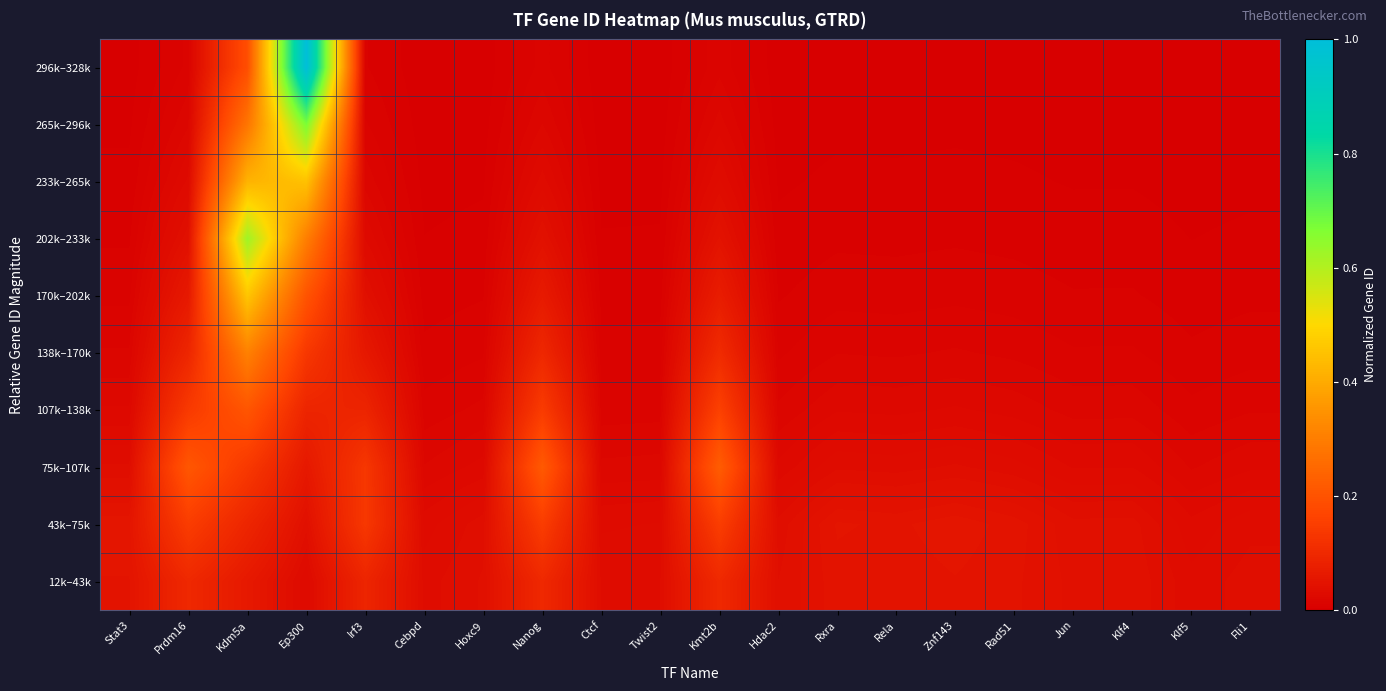

Rank the series by their maximum value, from highest to lowest.

296k–328k, 265k–296k, 202k–233k, 170k–202k, 233k–265k, 138k–170k, 75k–107k, 107k–138k, 43k–75k, 12k–43k